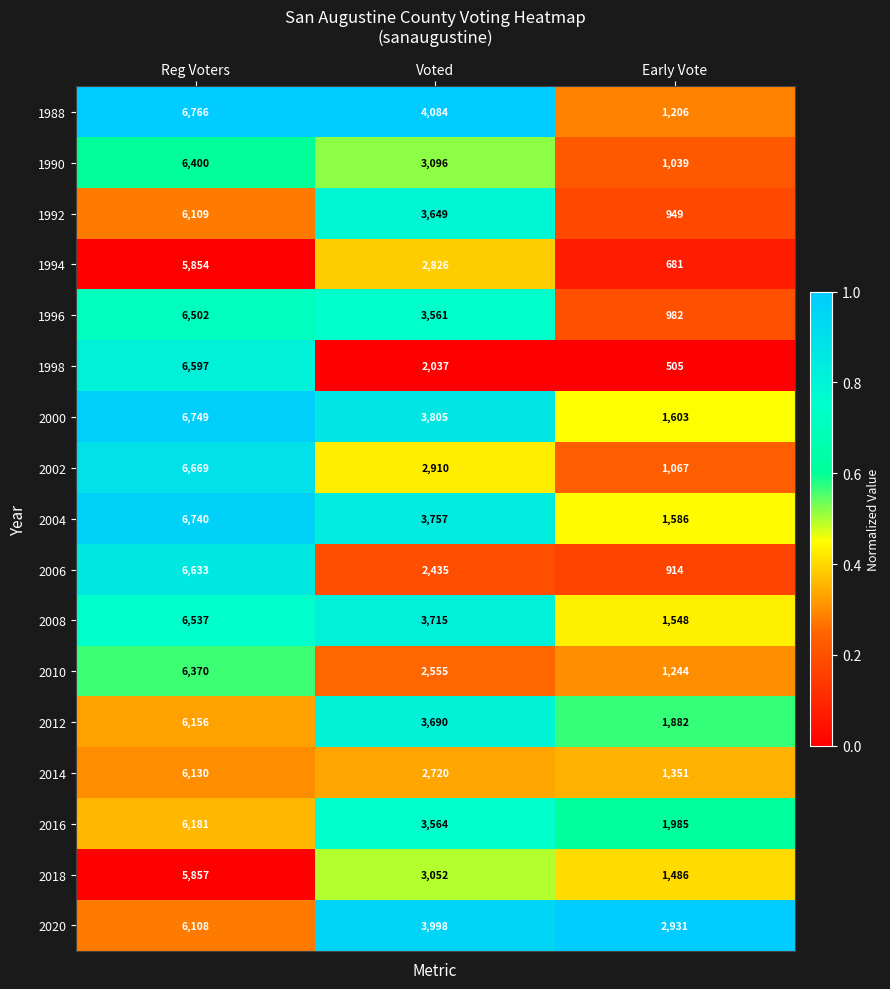

True or false: 1994 has a value of 265 at Early Vote.

False